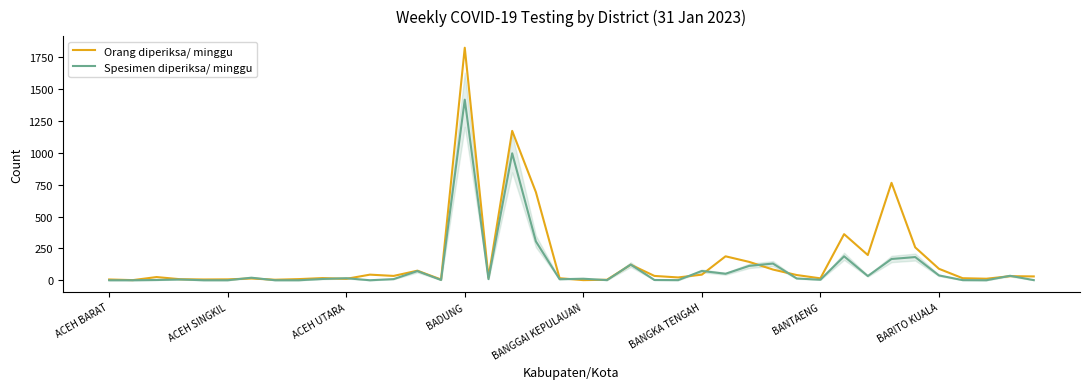

List the series in order of their peak value, highest first.

Orang diperiksa/ minggu, Spesimen diperiksa/ minggu